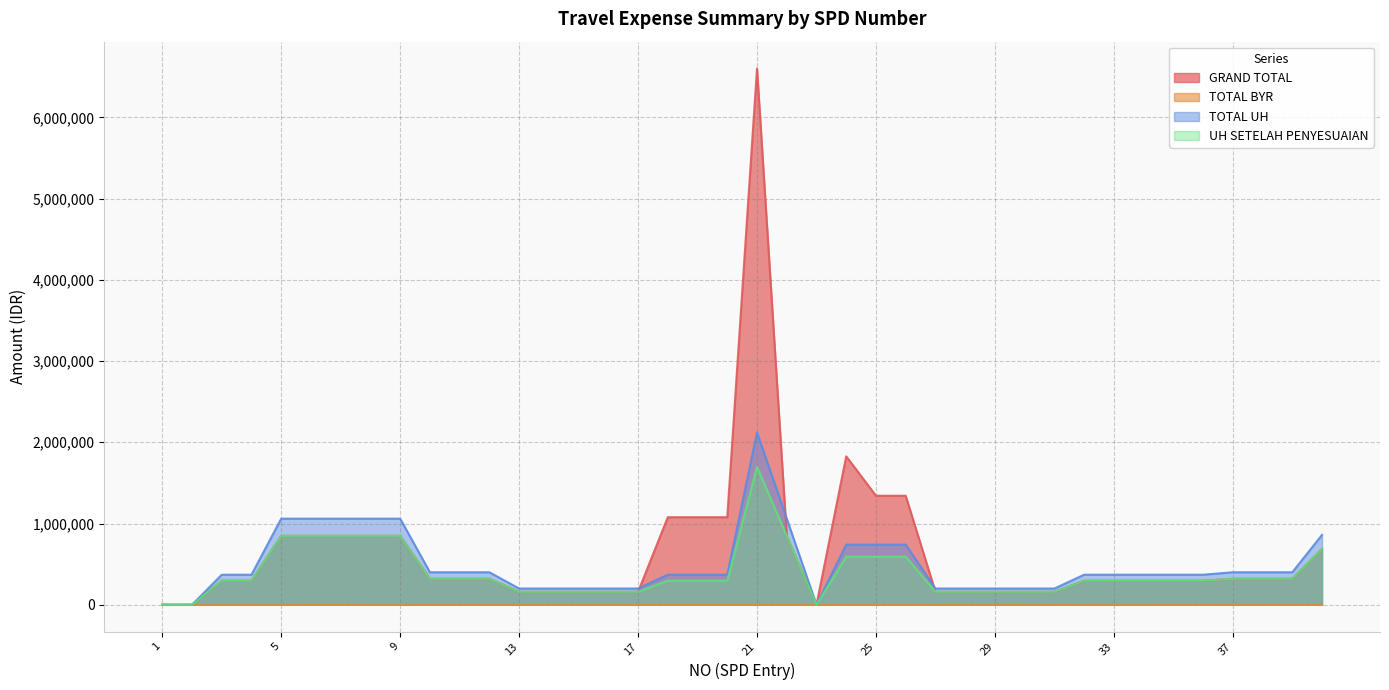

What value does the TOTAL UH series have at 10, to the nearest 10?

400000